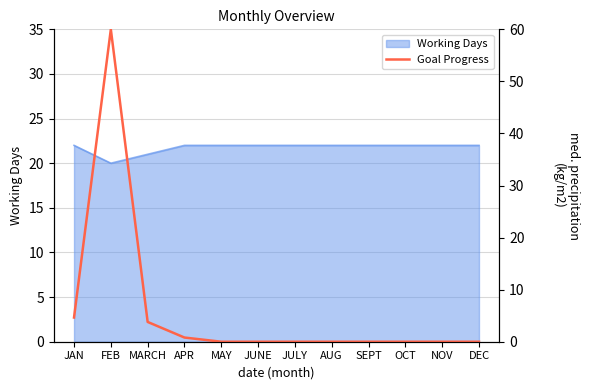

The value of Working Days at NOV is 30. True or false?

False